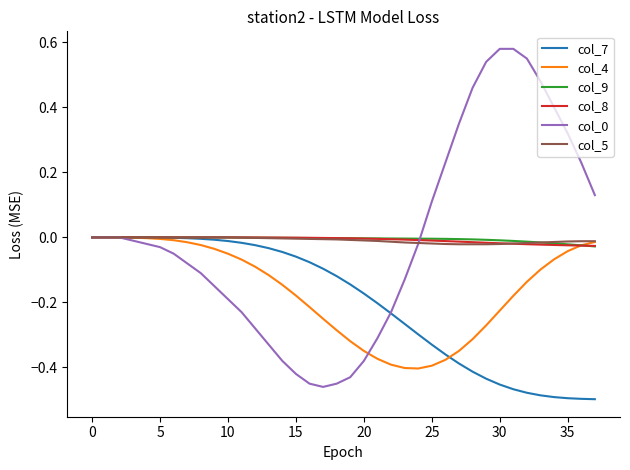

List the series in order of their peak value, highest first.

col_0, col_7, col_4, col_9, col_8, col_5